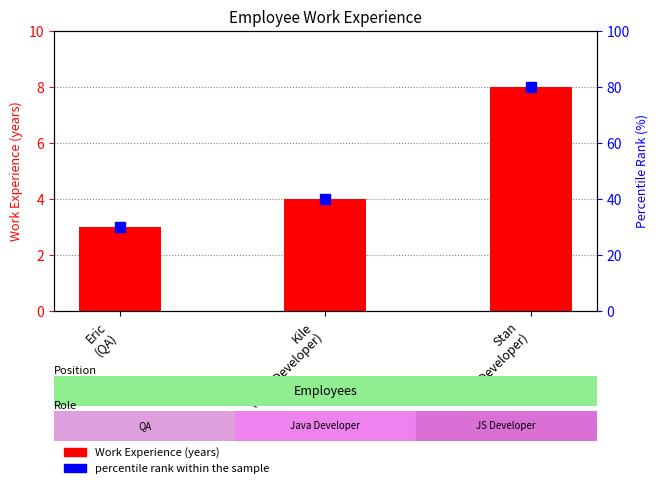

Which series reaches the maximum Y coordinate?

percentile rank within the sample